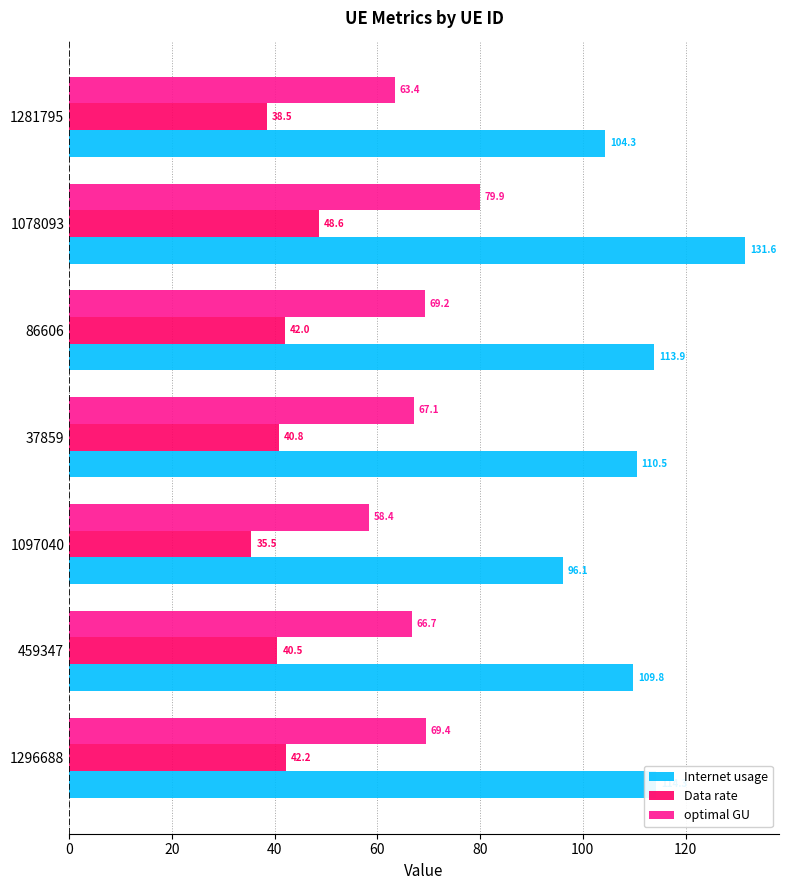

What is the greatest value displayed?

131.6